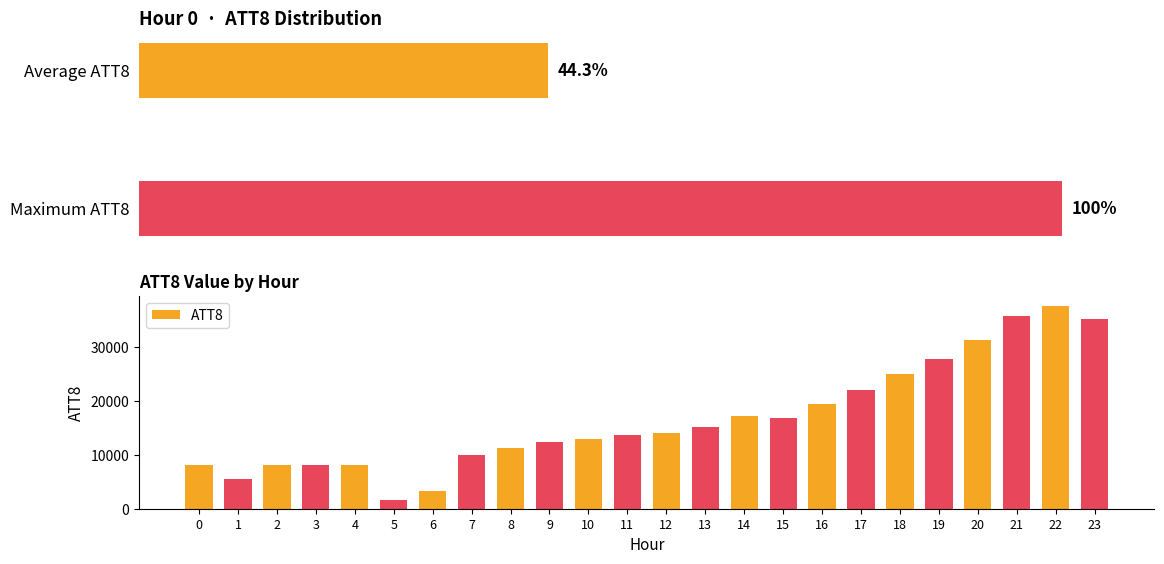

At which label does the data first exceed 14100?

13